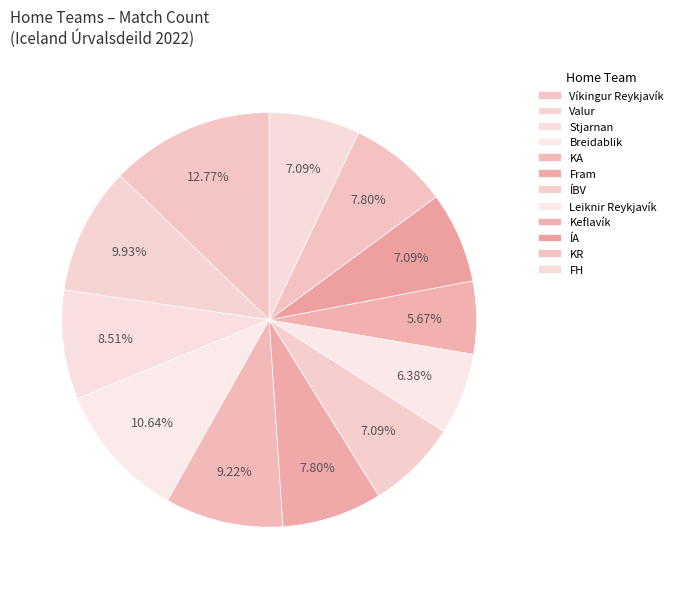

Between KA and Víkingur Reykjavík, which is larger?

Víkingur Reykjavík